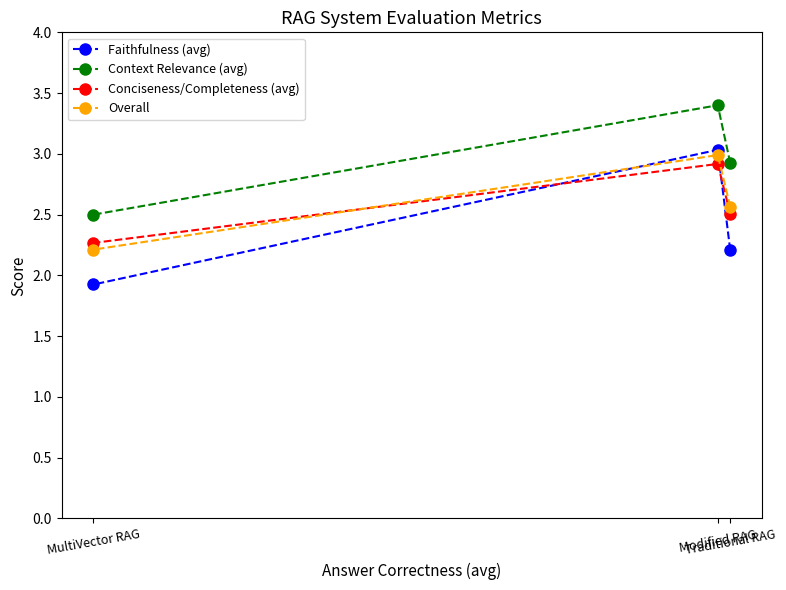

List the labels in order of Conciseness/Completeness (avg) value, largest first.

Modified RAG, Traditional RAG, MultiVector RAG